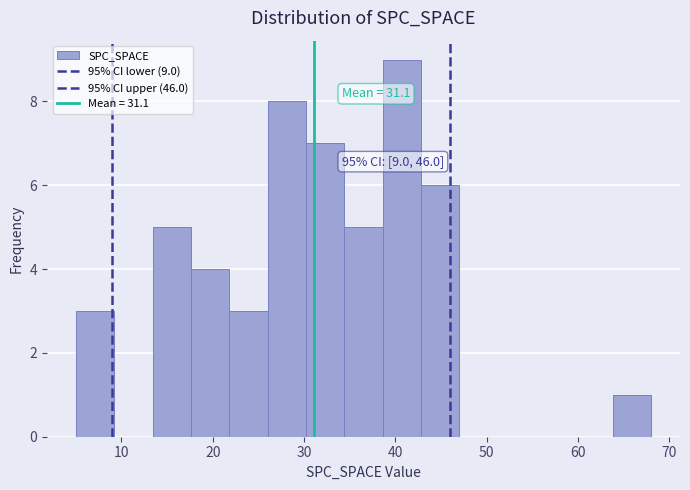

Which range on the x-axis has the tallest bar?

38.6 to 42.8